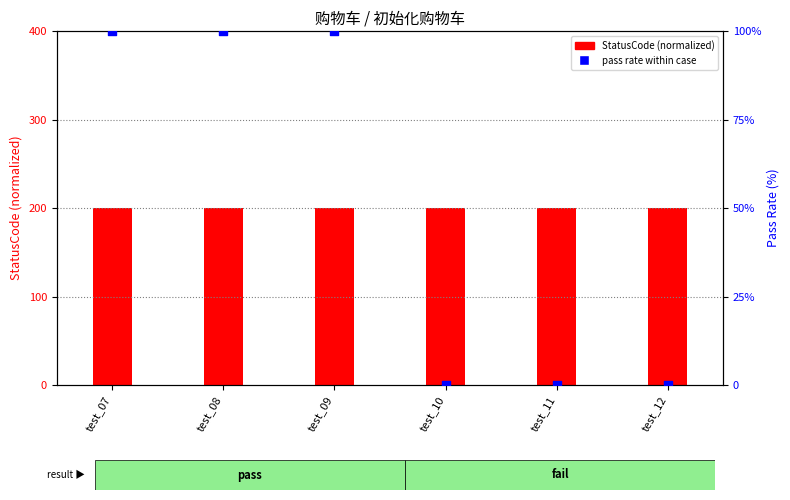

Is the value of pass rate within case at test_09 greater than the value of StatusCode (×200) at test_12?

Yes